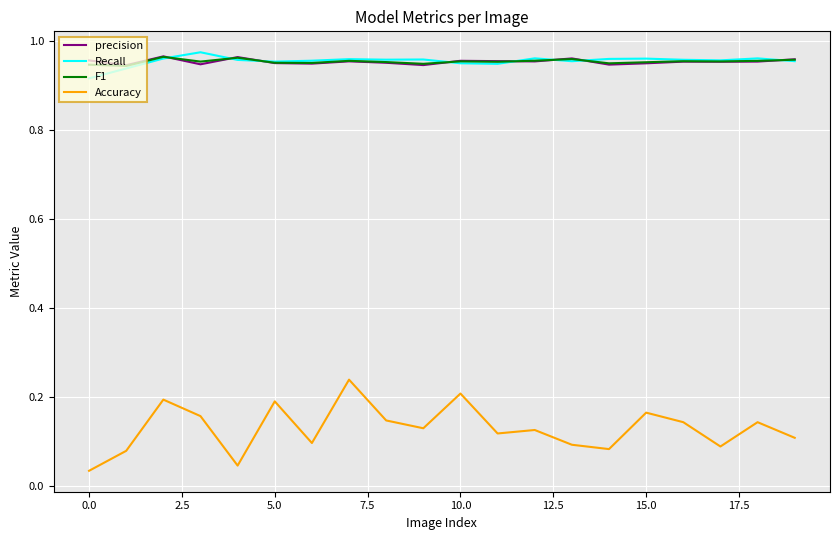

What is the sum of all Recall values?

19.1